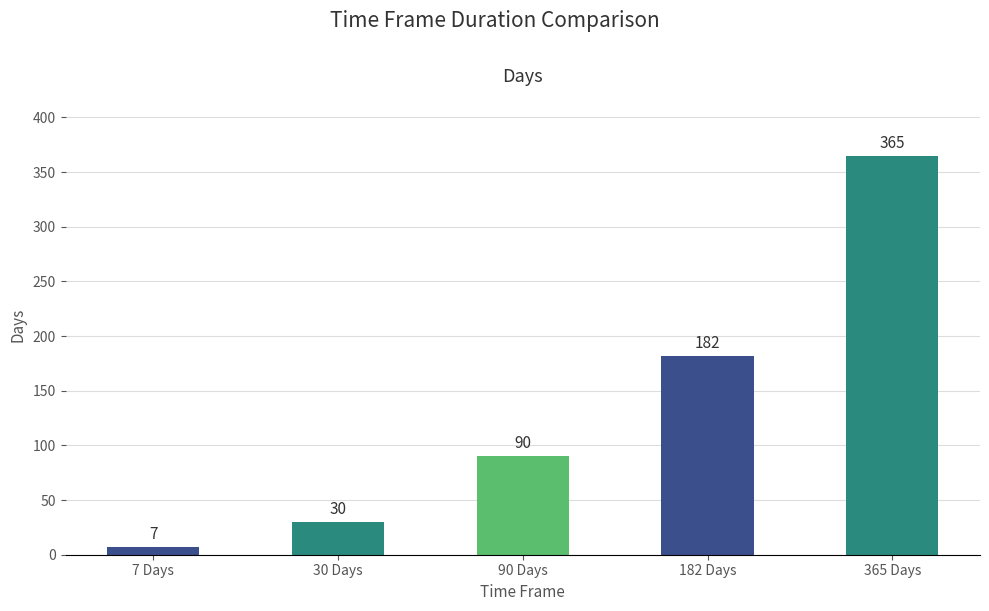

What is the greatest value displayed?

365